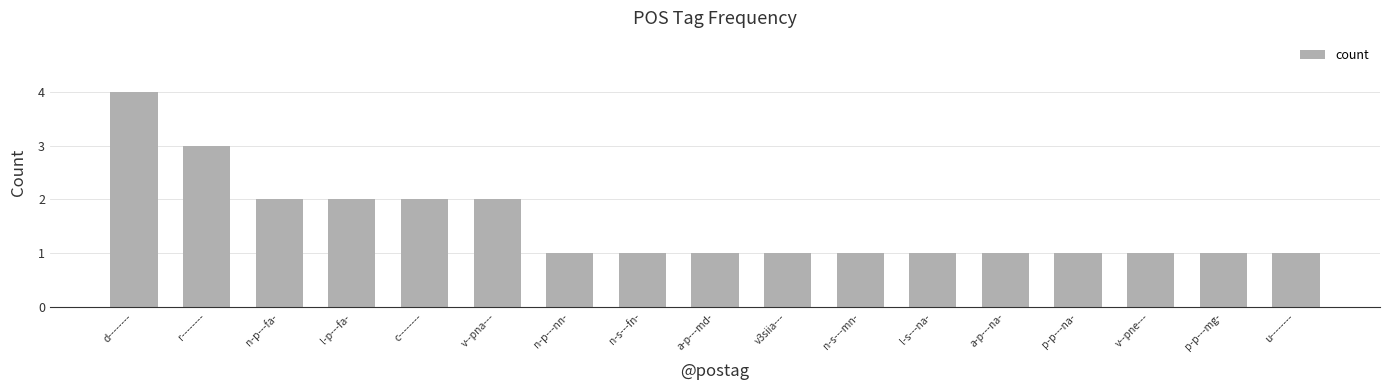

Reading left to right, what are all the values shown in this chart?

d--------=4	r--------=3	n-p---fa-=2	l-p---fa-=2	c--------=2	v--pna---=2	n-p---nn-=1	n-s---fn-=1	a-p---md-=1	v3siia---=1	n-s---mn-=1	l-s---na-=1	a-p---na-=1	p-p---na-=1	v--pne---=1	p-p---mg-=1	u--------=1